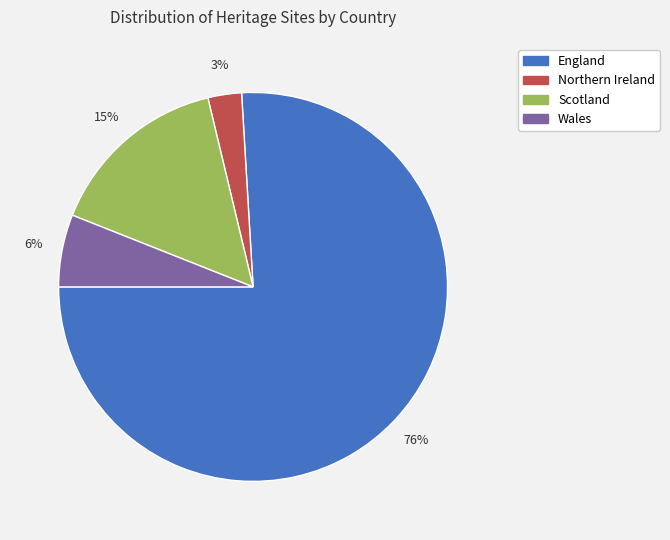

Is the sum of Wales and England greater than half?

Yes